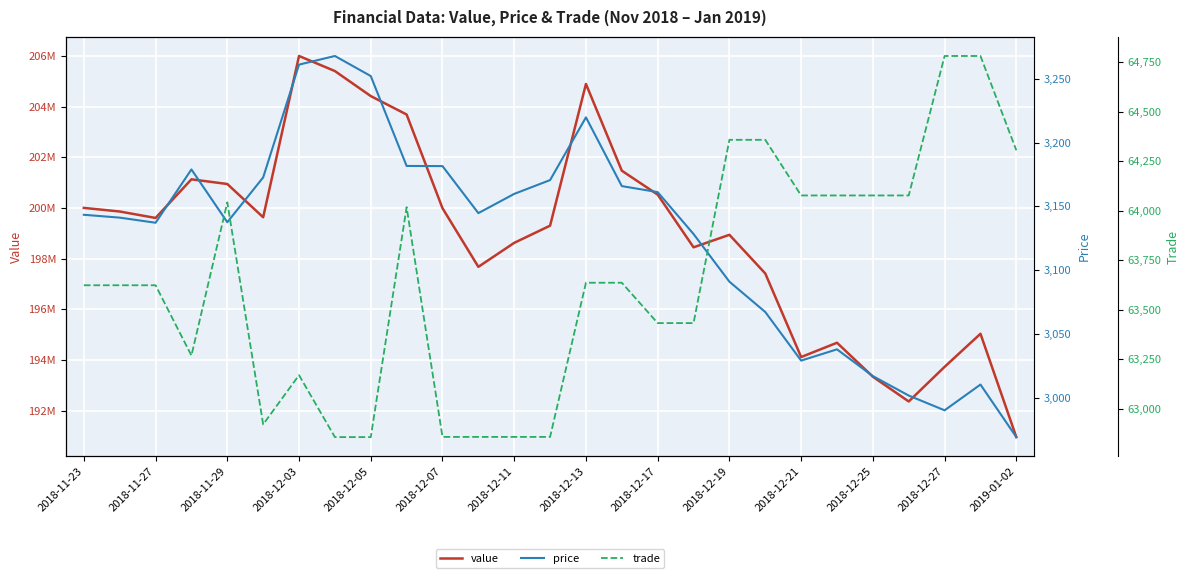

True or false: value and trade cross at least once.

False